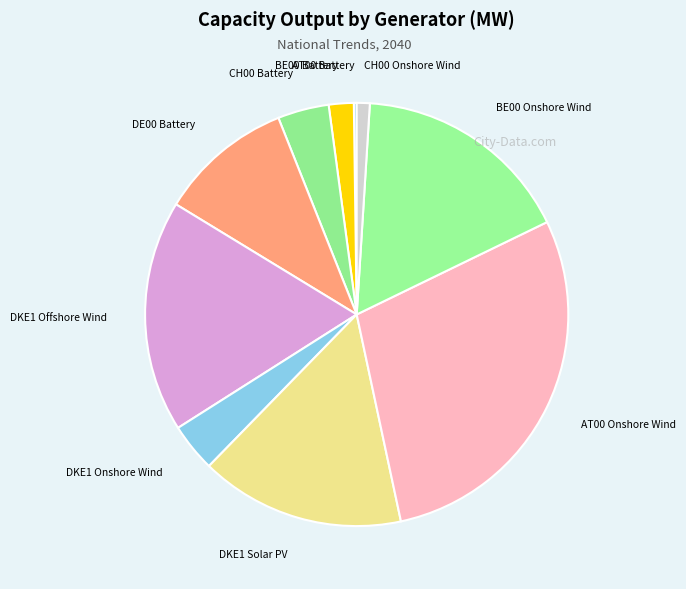

Which has a higher value, DKE1 Solar PV or CH00 Battery?

DKE1 Solar PV